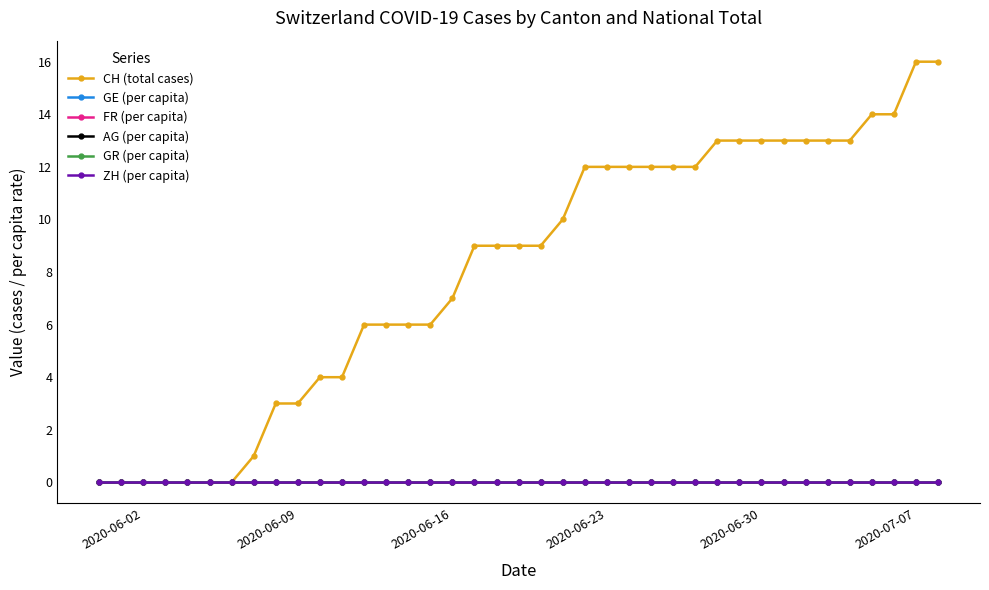

What is the greatest value displayed?

16.0